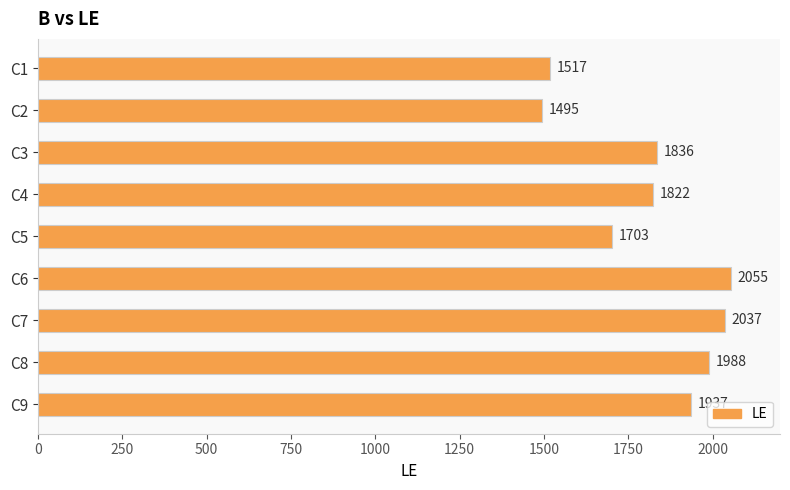

How many bars are there in total?

9